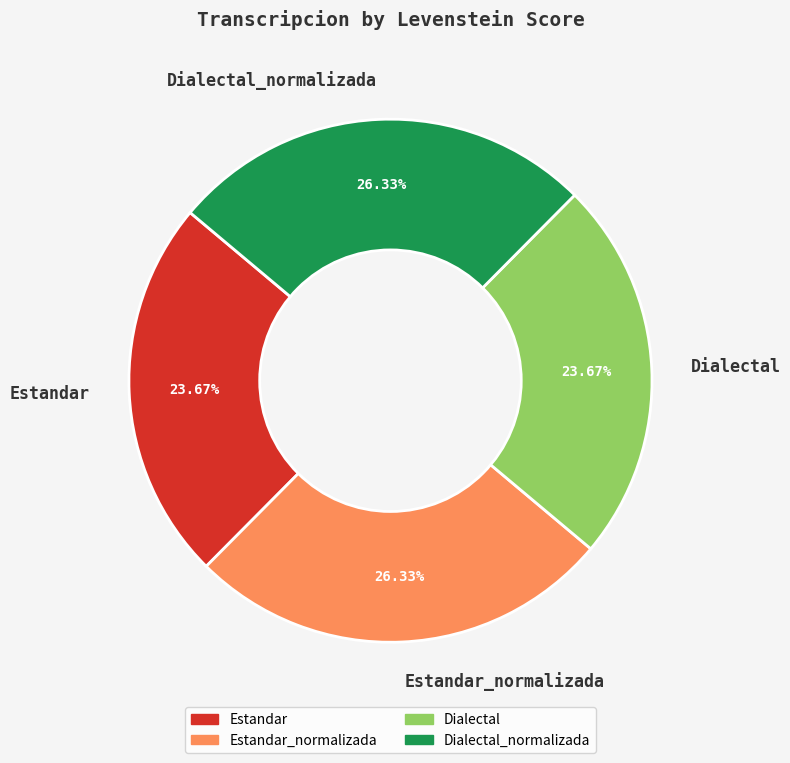

Is it true that Estandar_normalizada is 26% of the pie?

True